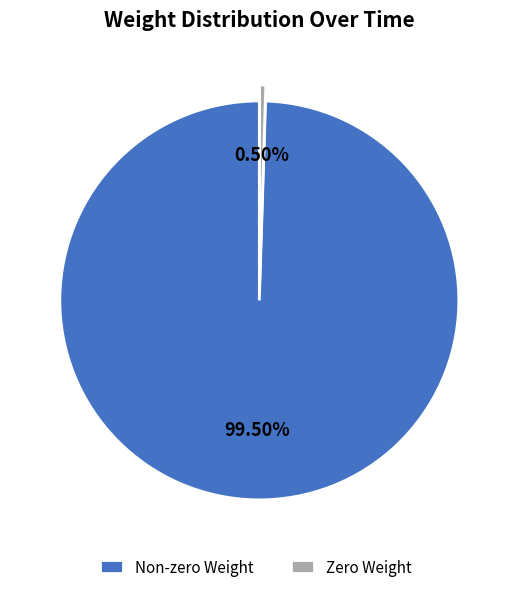

Is the sum of Non-zero Weight and Zero Weight greater than half?

Yes